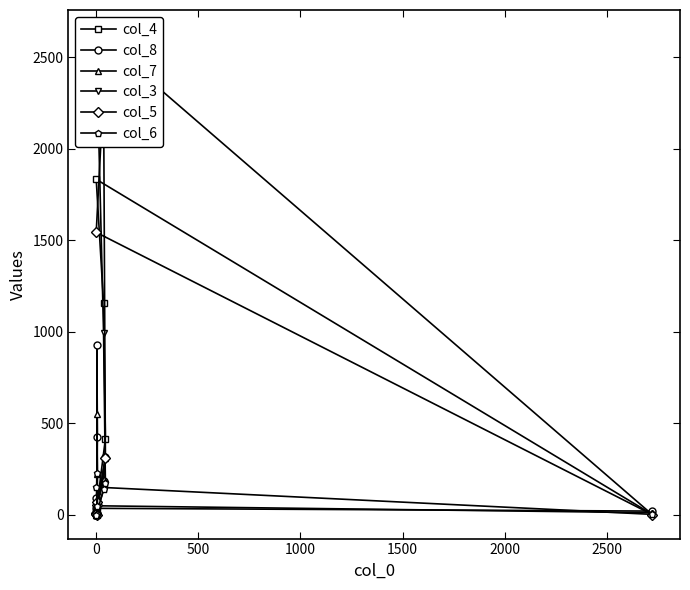

How many intersections are there between col_7 and col_5?

4